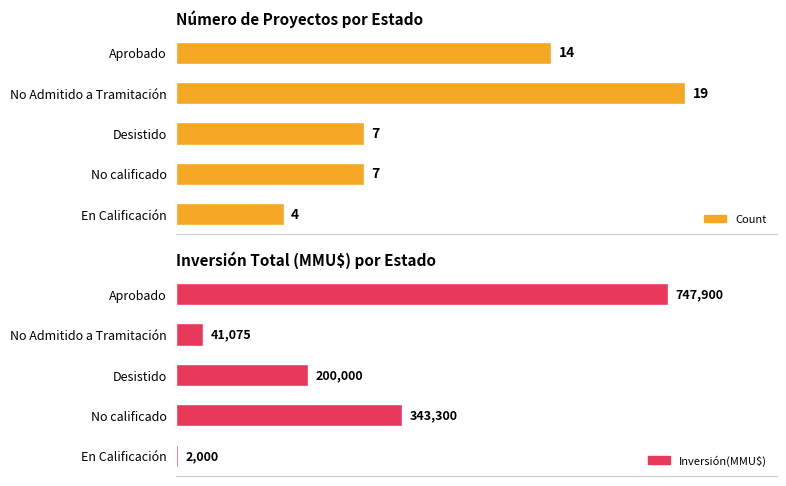

Count the number of data series in this chart.

2